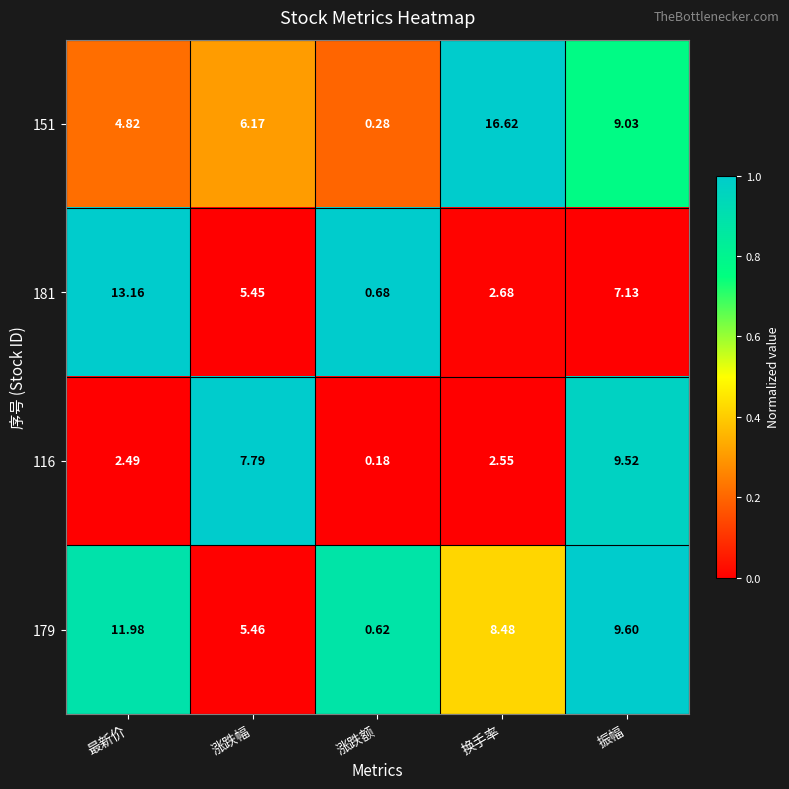

At which category is the sum across all series the highest?

振幅